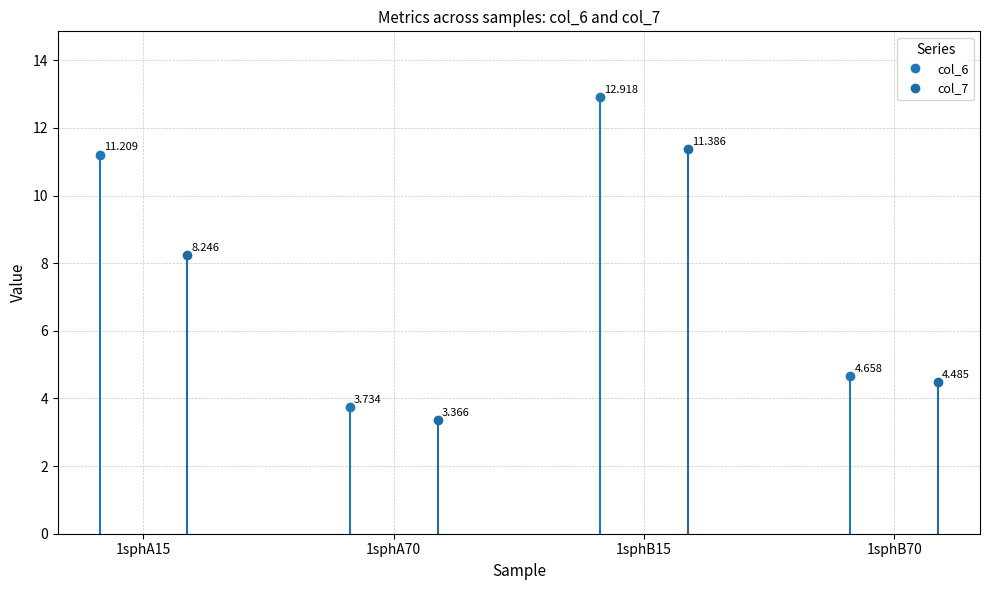

List the series in order of their peak value, lowest first.

col_7, col_6